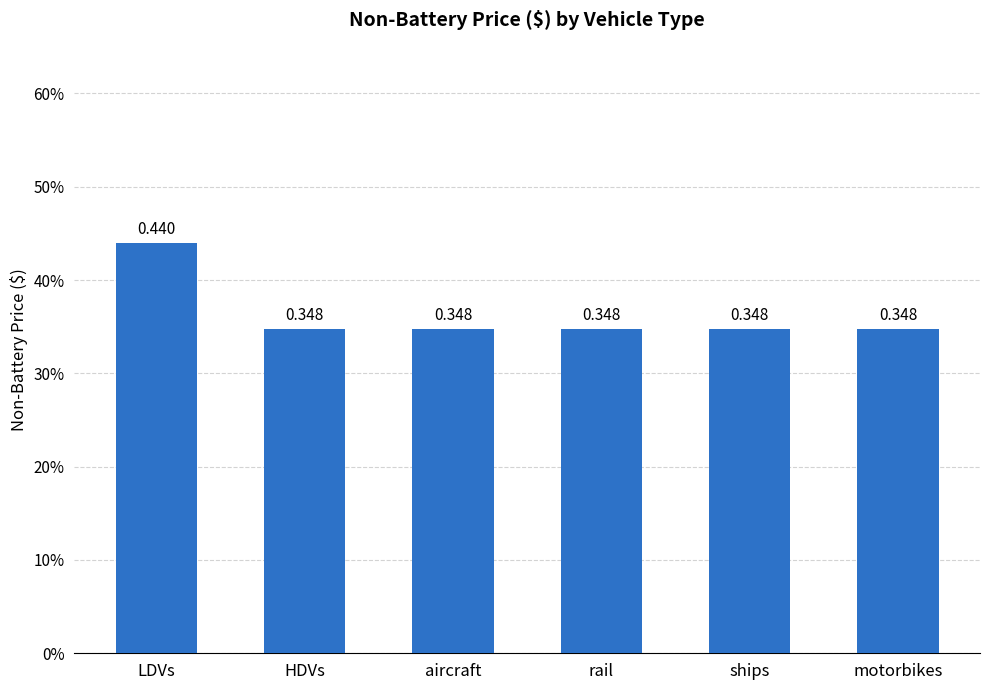

What is the label of the 2nd bar from the right?

ships